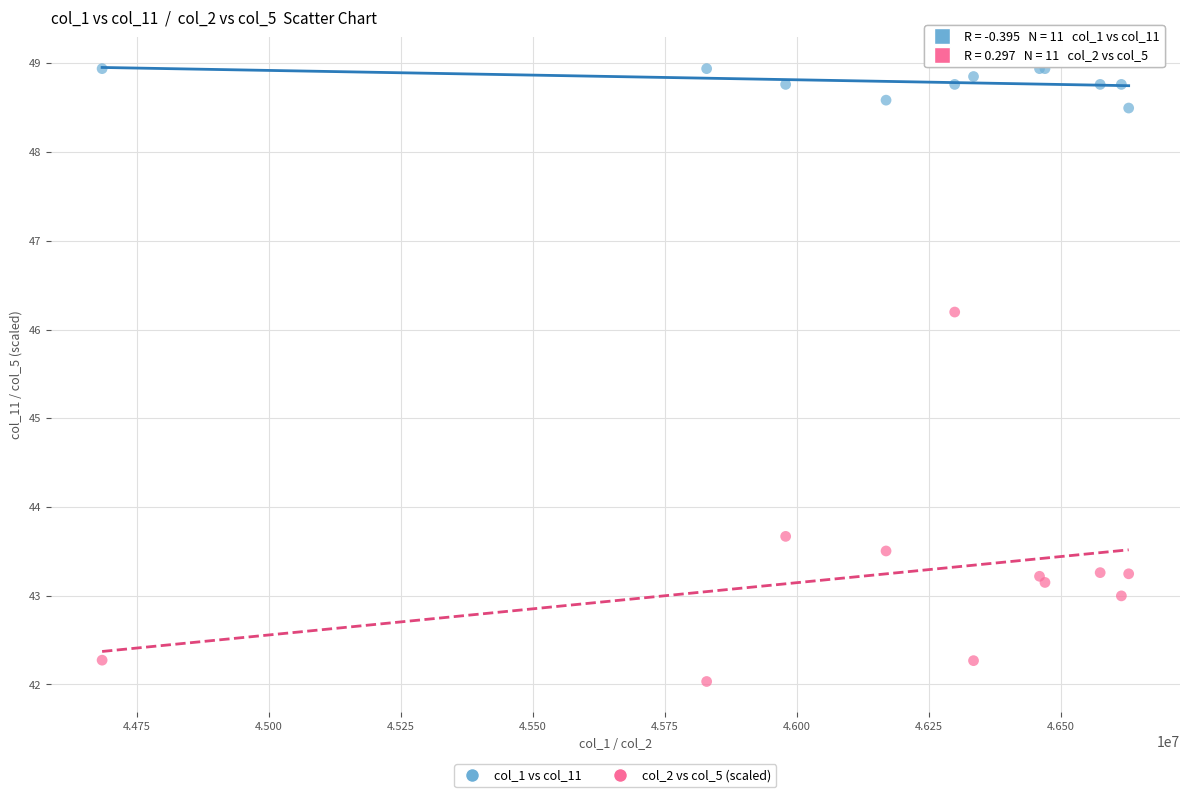

Which series contains the lowest Y value?

col_2 vs col_5 (scaled)